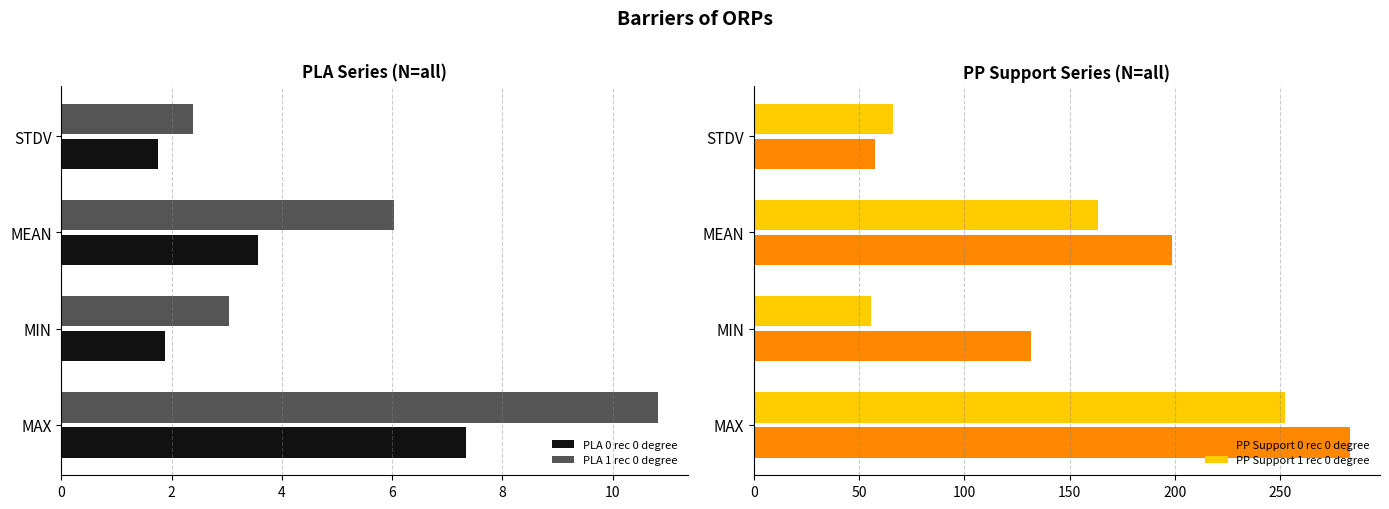

What is the value of the PLA 0 rec 0 degree bar at the 2nd from the left?

1.9